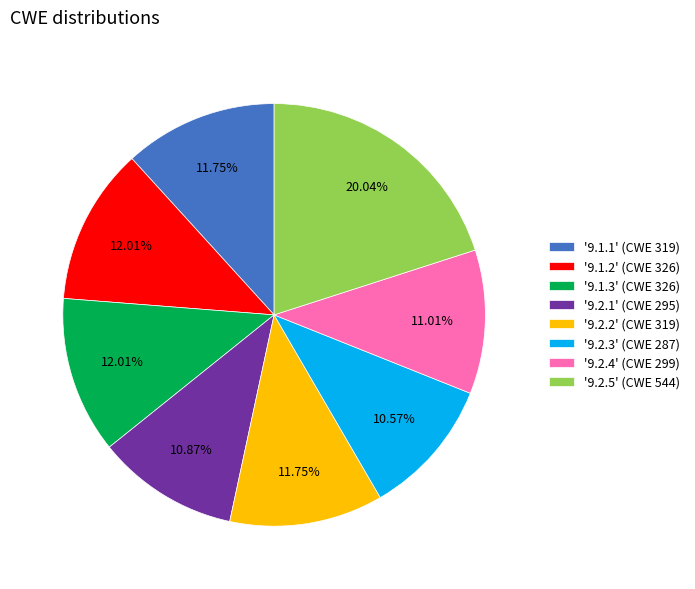

How many slices are in this pie chart?

8